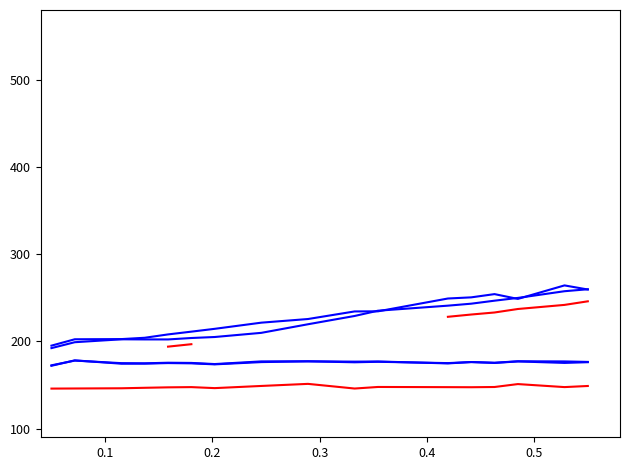

What is the difference between the highest and lowest values at 0.4?

60.7